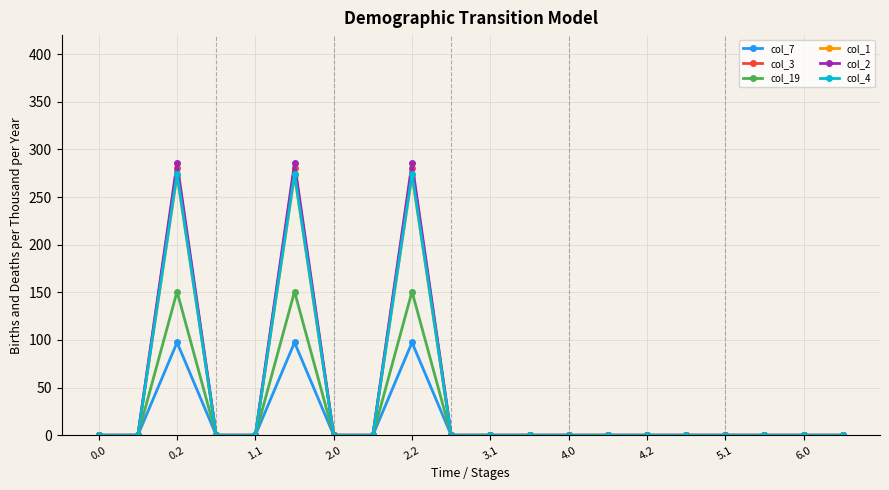

Reading left to right, list all the values displayed in this chart.

col_7: 0.0	0.0	97.4	0.0	0.0	97.4	0.0	0.0	97.4	0.0	0.0	0.0	0.0	0.0	0.0	0.0	0.0	0.0	0.0	0.0
col_3: 0.0	0.0	281.0	0.0	0.0	281.0	0.0	0.0	281.0	0.0	0.0	0.0	0.0	0.0	0.0	0.0	0.0	0.0	0.0	0.0
col_19: 0.0	0.0	150.8	0.0	0.0	150.8	0.0	0.0	150.8	0.0	0.0	0.0	0.0	0.0	0.0	0.0	0.0	0.0	0.0	0.0
col_1: 0.0	0.0	272.7	0.0	0.0	272.7	0.0	0.0	272.7	0.0	0.0	0.0	0.0	0.0	0.0	0.0	0.0	0.0	0.0	0.0
col_2: 0.0	0.0	285.5	0.0	0.0	285.5	0.0	0.0	285.5	0.0	0.0	0.0	0.0	0.0	0.0	0.0	0.0	0.0	0.0	0.0
col_4: 0.0	0.0	274.4	0.0	0.0	274.4	0.0	0.0	274.4	0.0	0.0	0.0	0.0	0.0	0.0	0.0	0.0	0.0	0.0	0.0